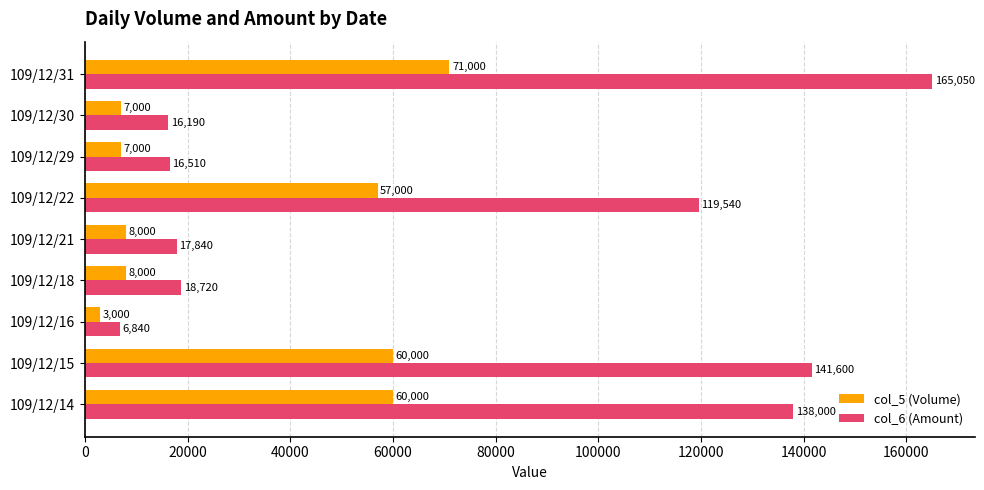

Which series changed the most between 109/12/15 and 109/12/22?

col_6 (Amount)